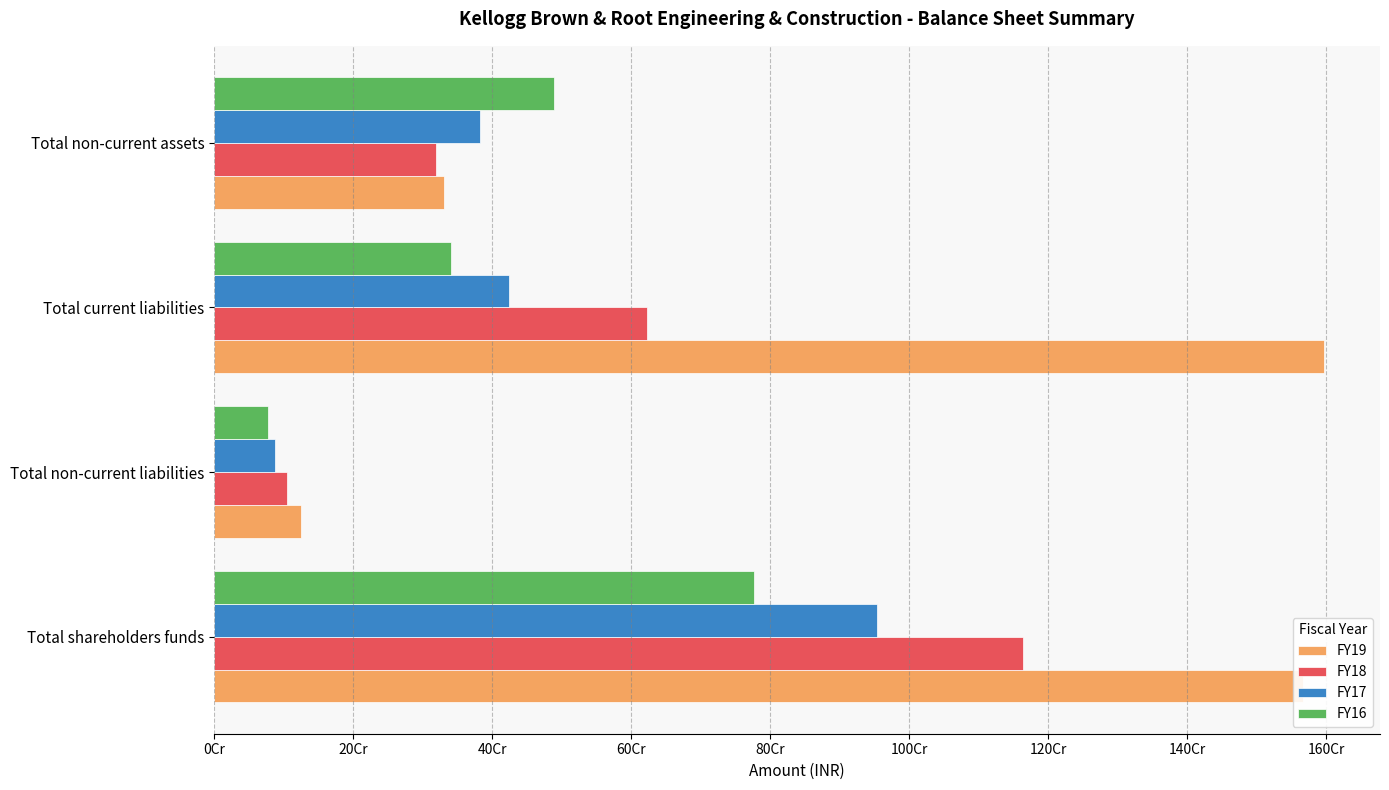

What is the average value of the FY19 series?

905651678